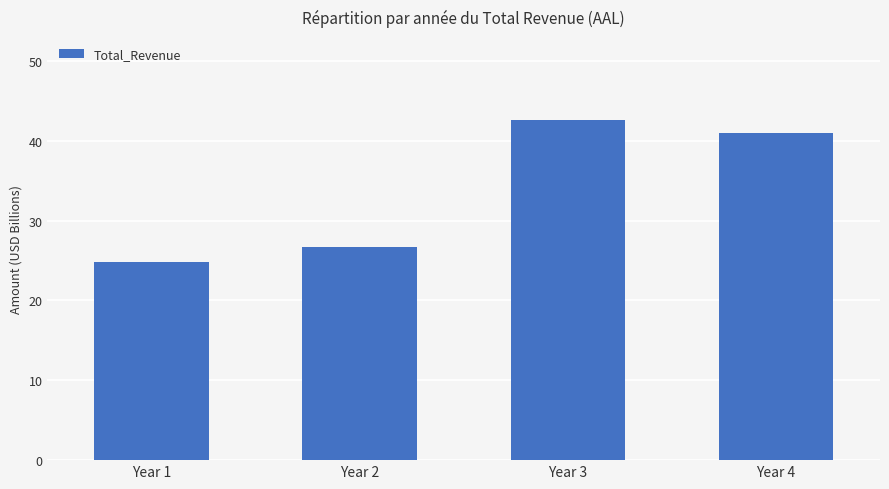

How many categories are shown in the chart?

4